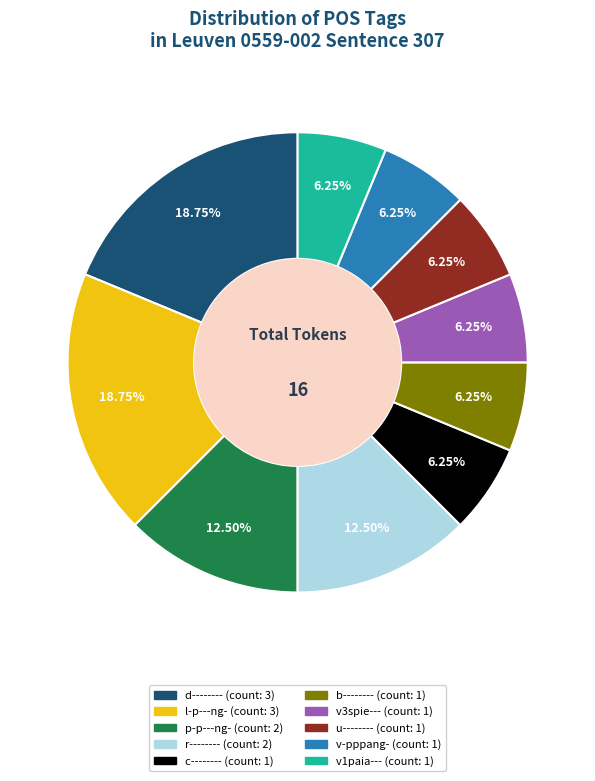

Is v3spie--- the majority of the pie?

No